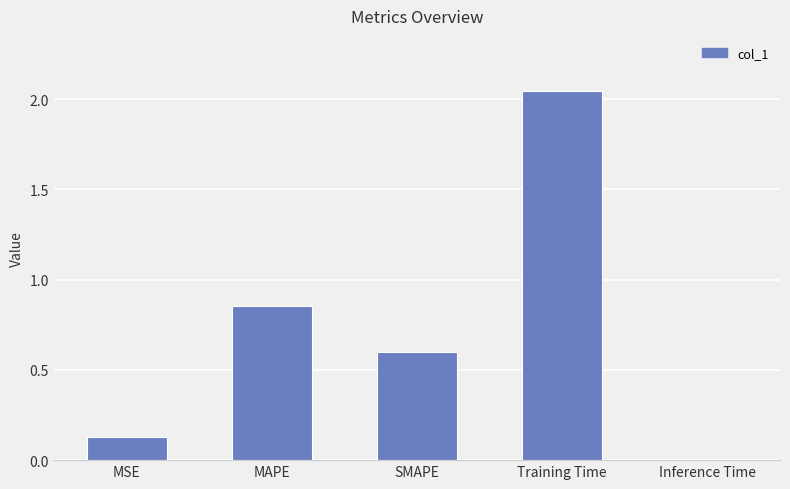

Rank the categories by value from highest to lowest.

Training Time, MAPE, SMAPE, MSE, Inference Time